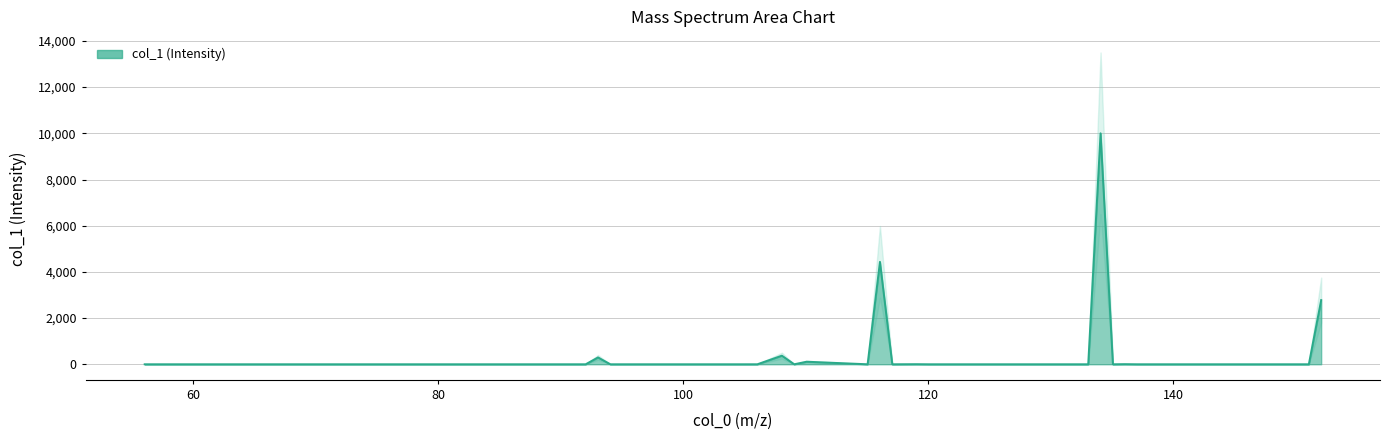

What is the difference between the maximum and minimum values?

10000.0